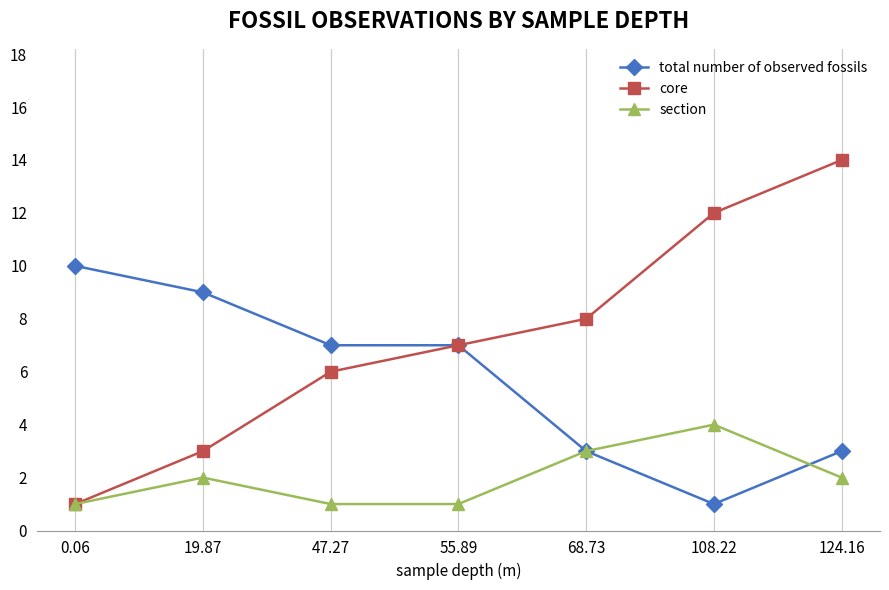

What is the maximum value shown in the chart?

14